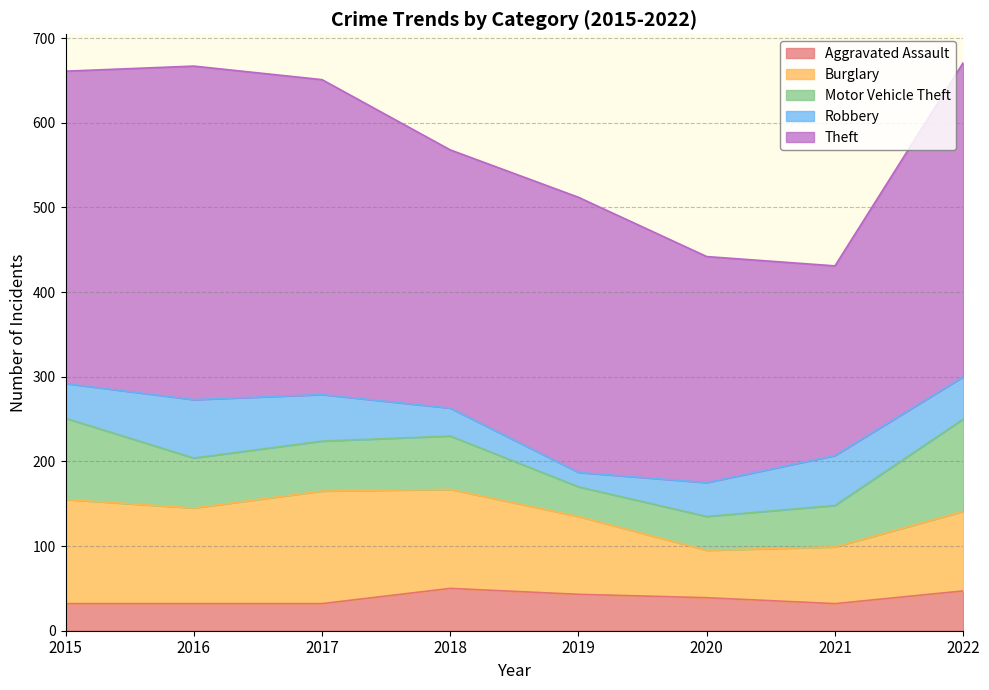

What is the difference between the second highest and minimum values in the Aggravated Assault series?

15